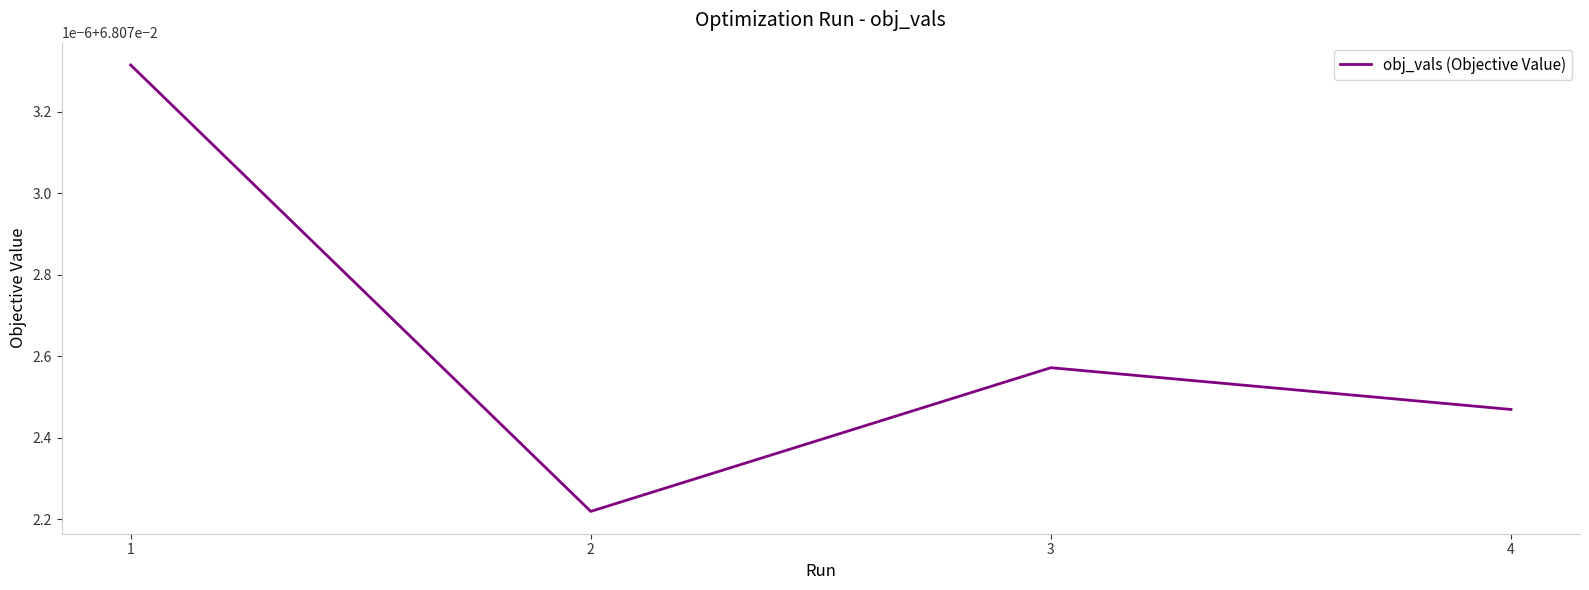

Does the chart have visible grid lines?

No